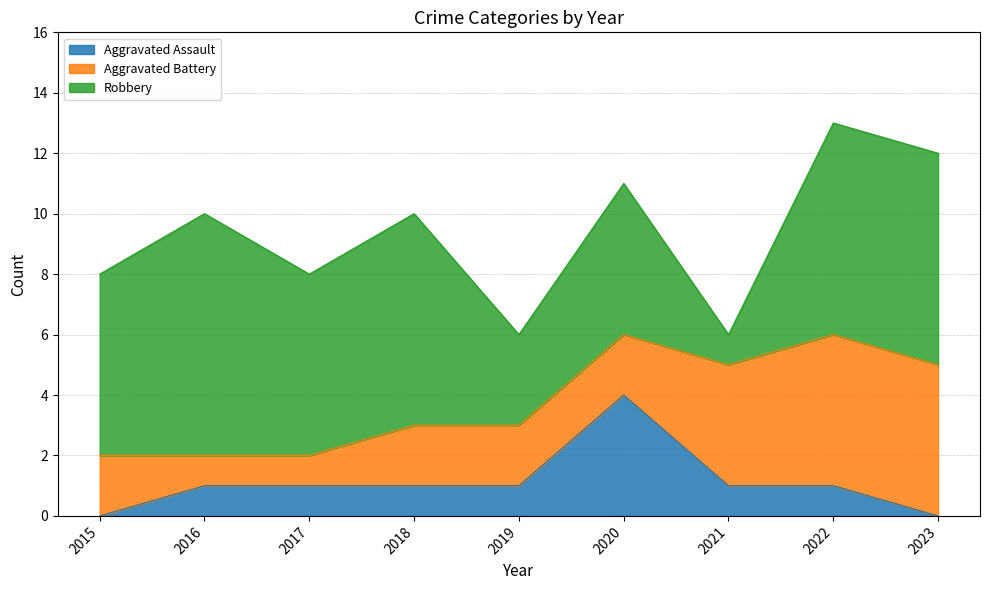

How many lines are shown in the chart?

3